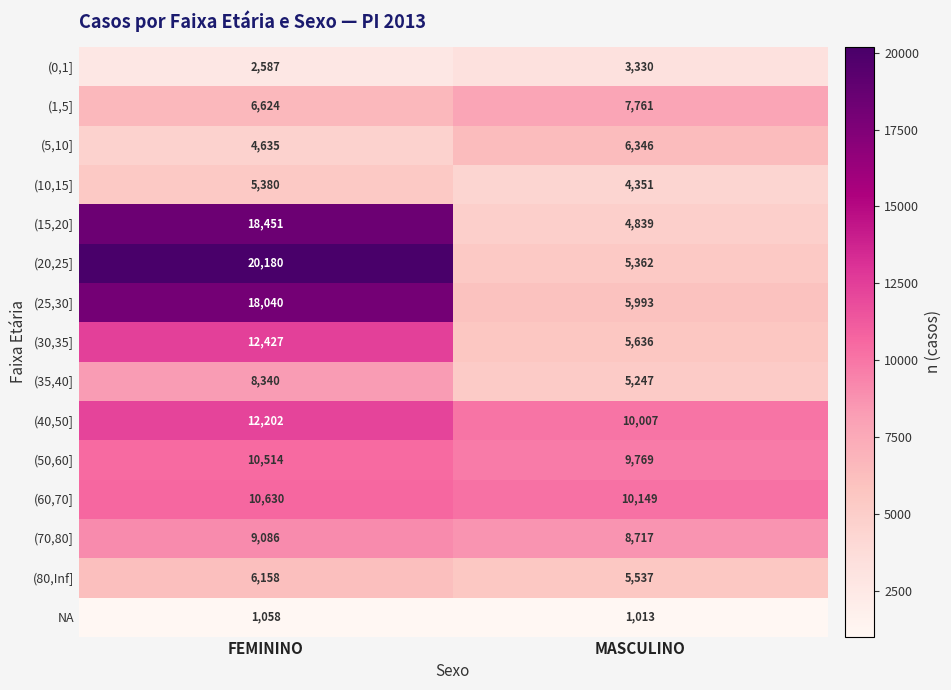

Which series has the widest spread of values?

(20,25]